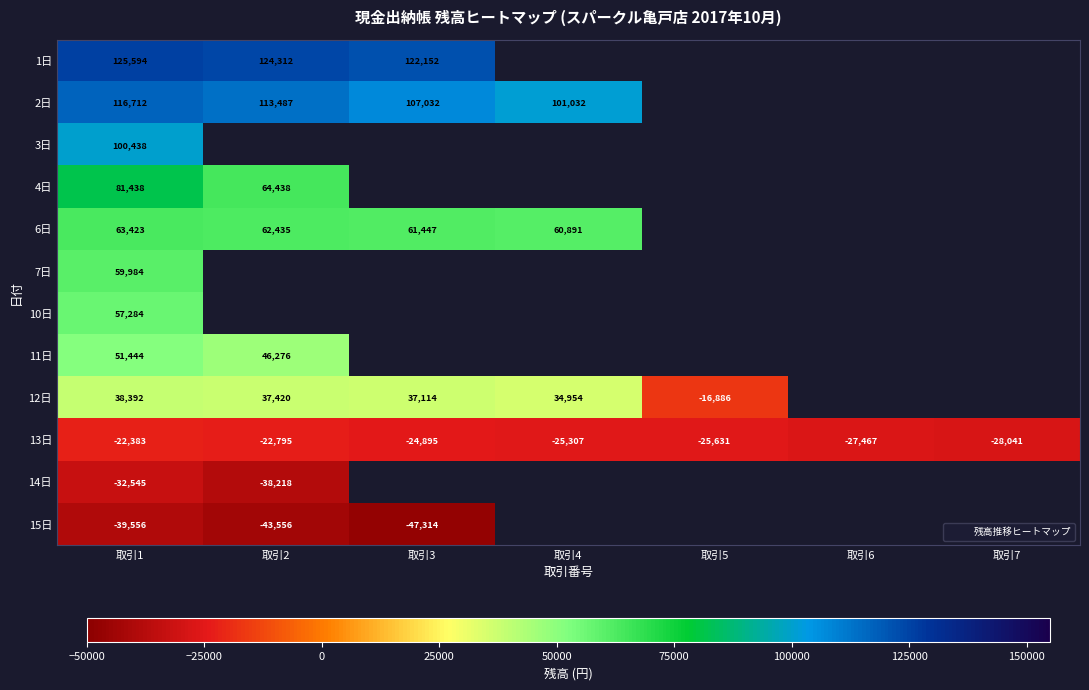

What is the smallest value displayed?

-47314.0